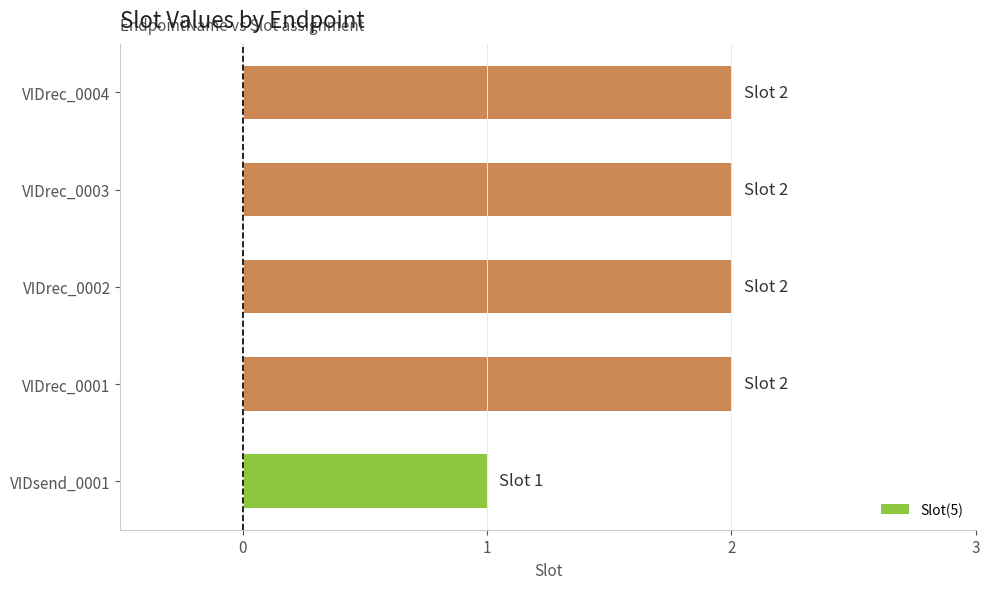

Reading bottom to top, extract all data points from this chart.

VIDsend_0001=1	VIDrec_0001=2	VIDrec_0002=2	VIDrec_0003=2	VIDrec_0004=2